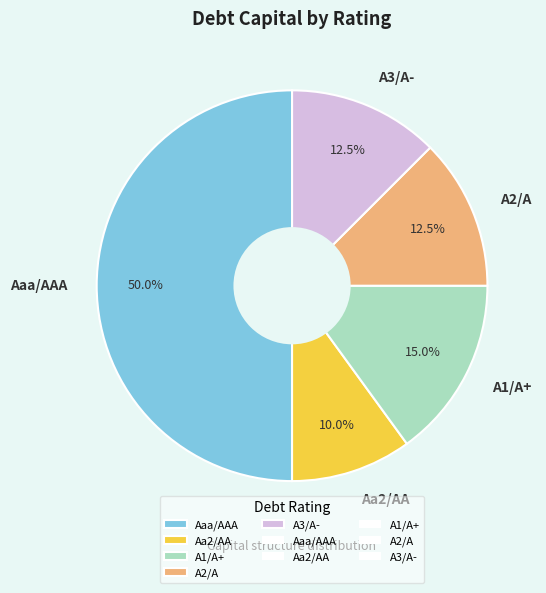

How many segments does this pie chart have?

5